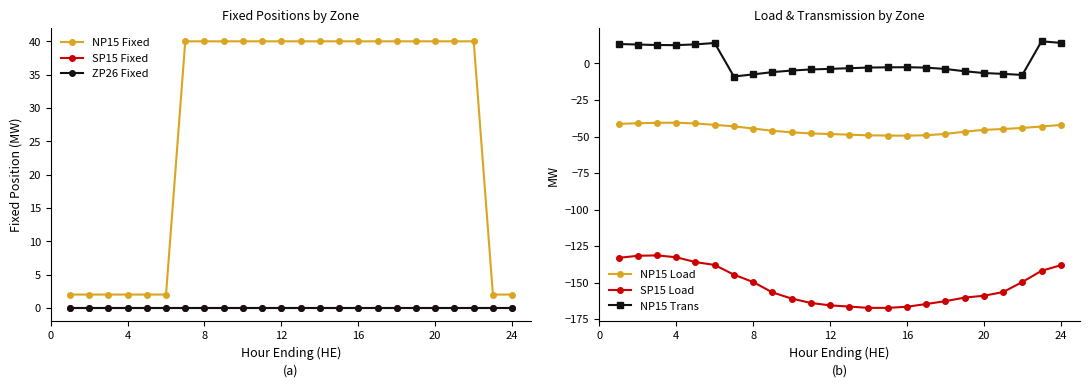

True or false: NP15 Trans has more than 1 points higher than both neighbors.

True